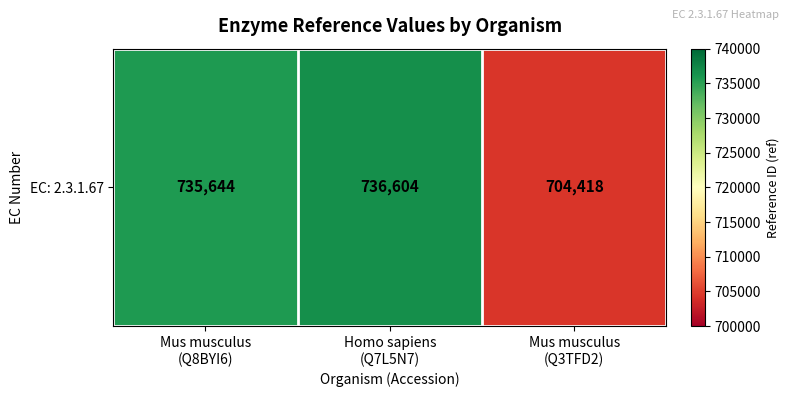

What is the change in value from Mus musculus
(Q8BYI6) to Homo sapiens
(Q7L5N7)?

+960